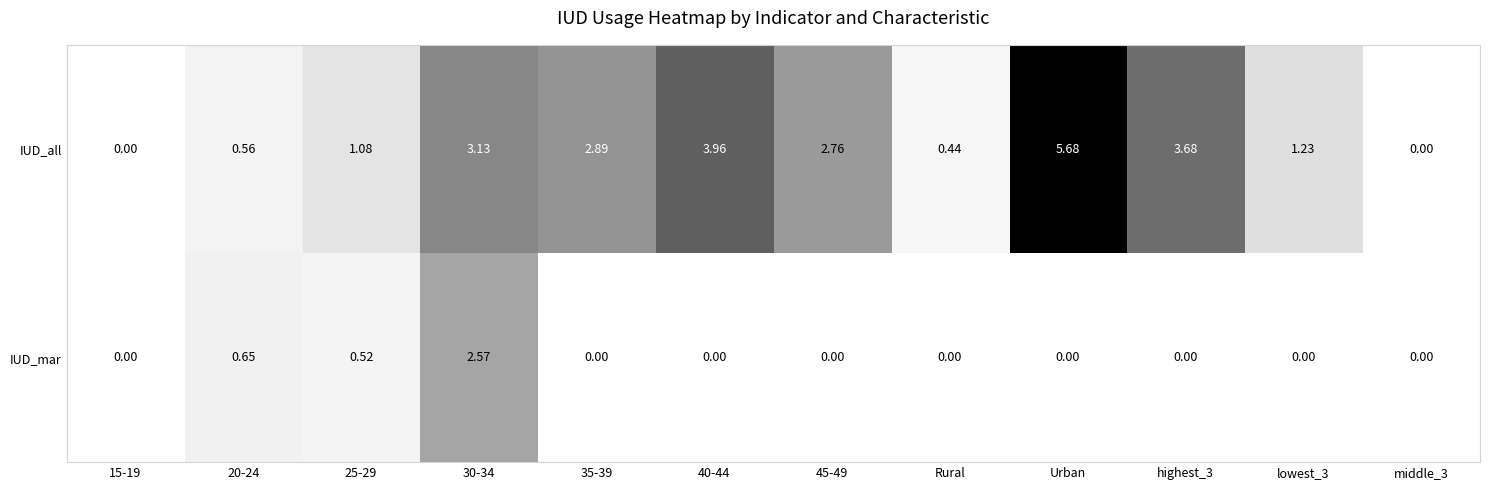

How many distinct data groups are displayed?

2